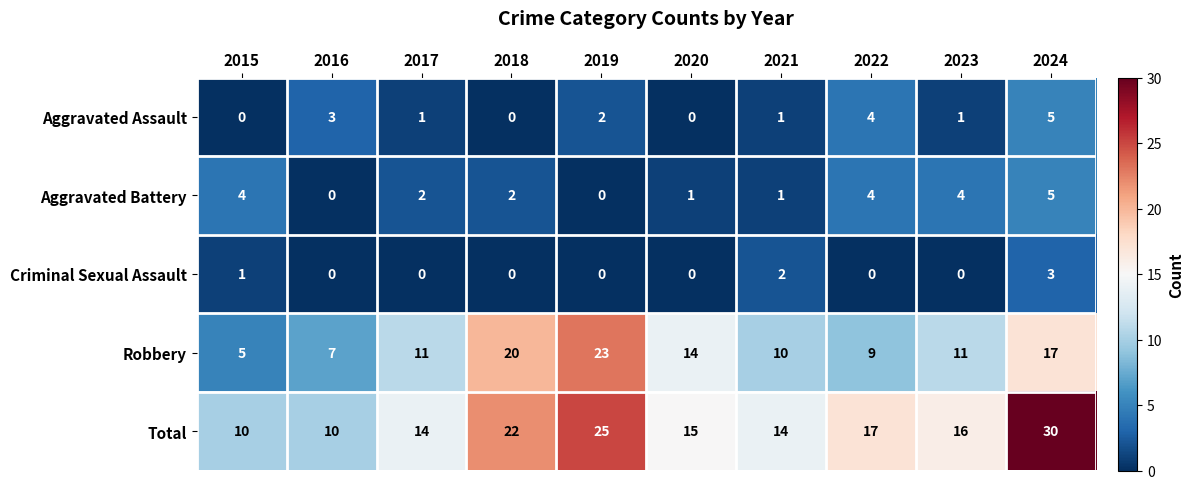

What is the greatest value displayed?

30